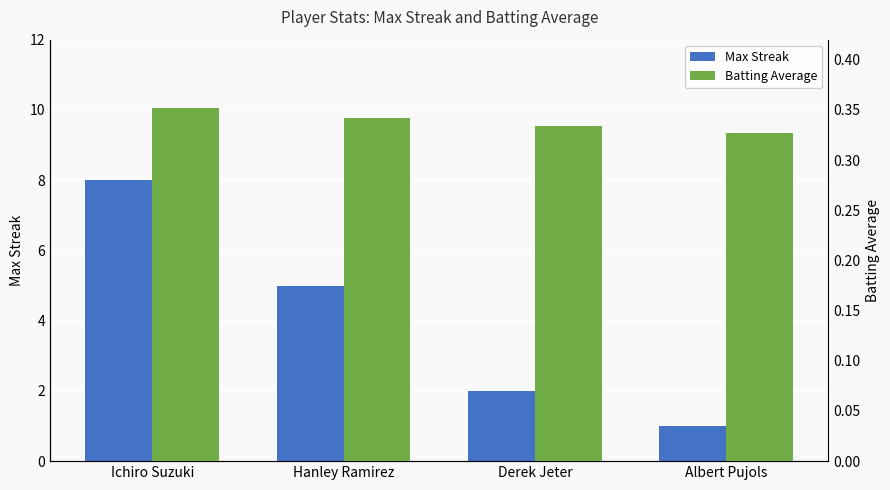

What is the greatest value displayed?

8.0